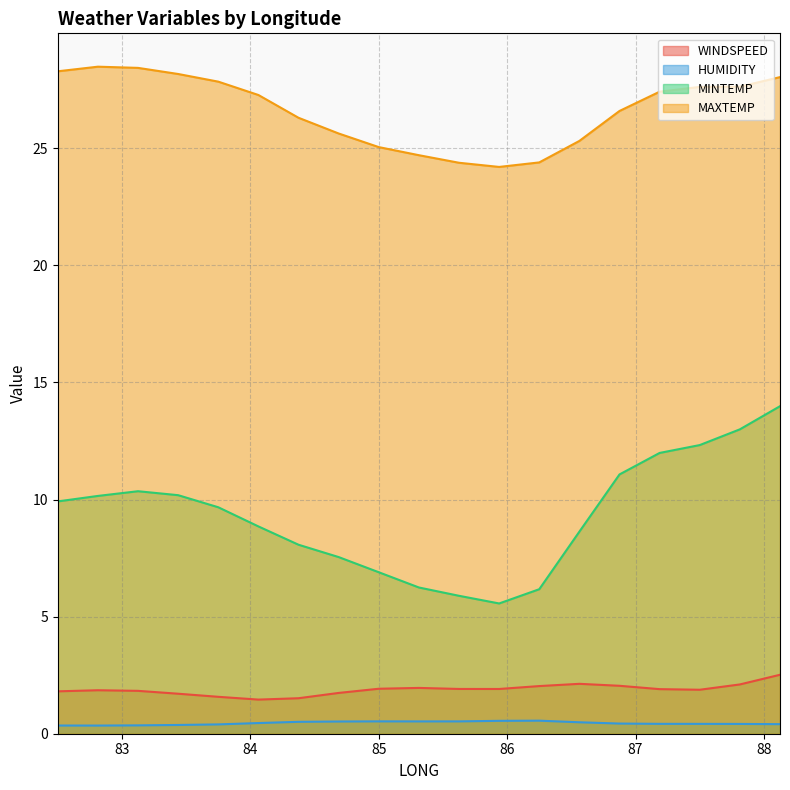

What position from the left is 86.875?

15